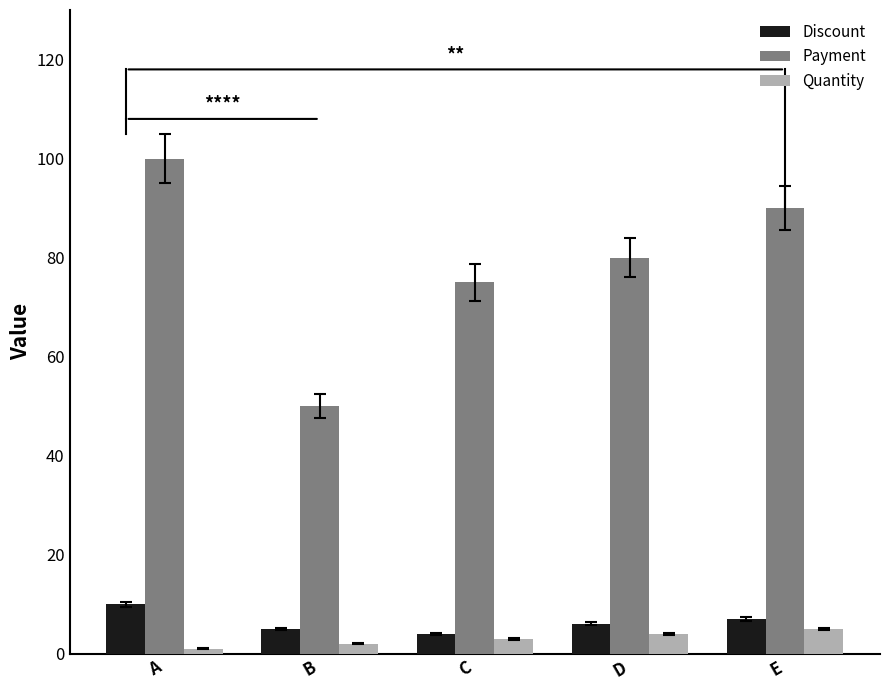

Count the number of data series in this chart.

3